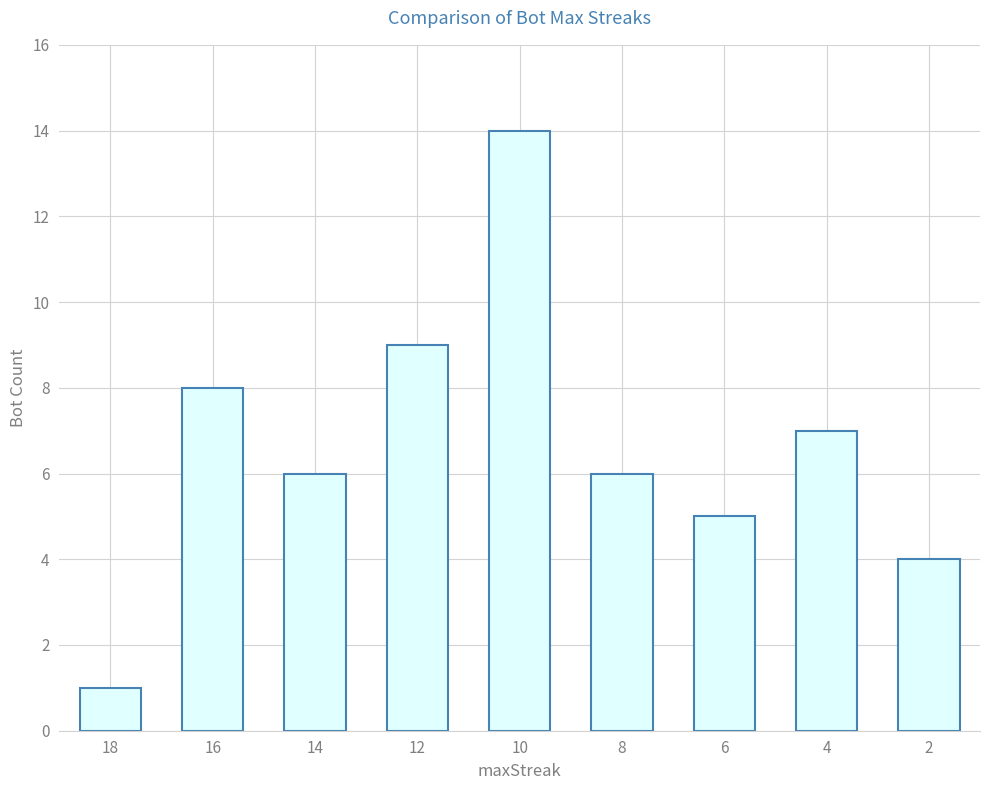

How many bars are there in total?

9